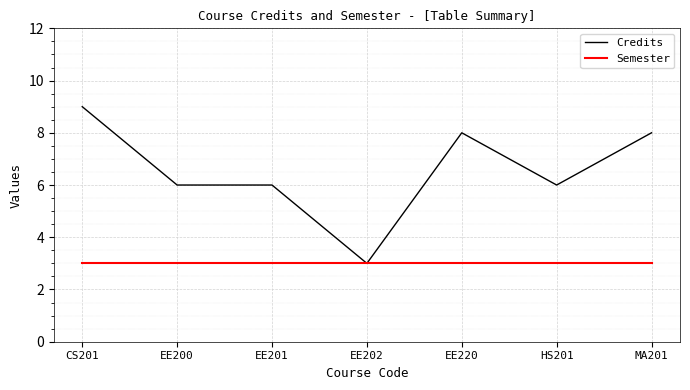

What are all the series names shown in the legend?

Credits, Semester